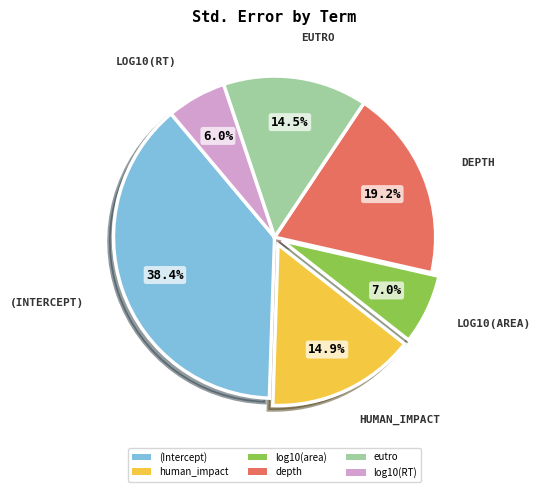

Do log10(RT) and depth together represent more than half of the pie?

No